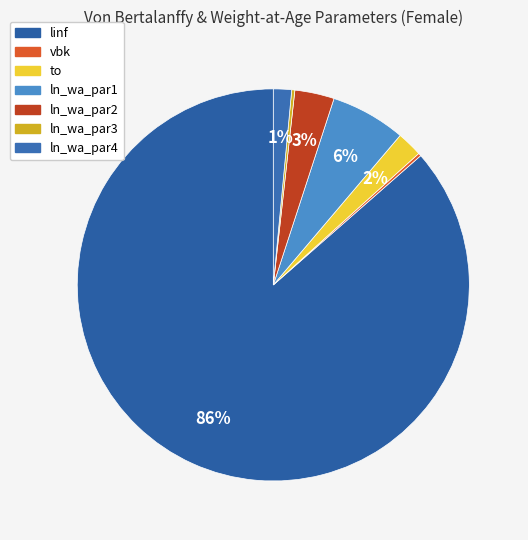

Between linf and to, which is larger?

linf